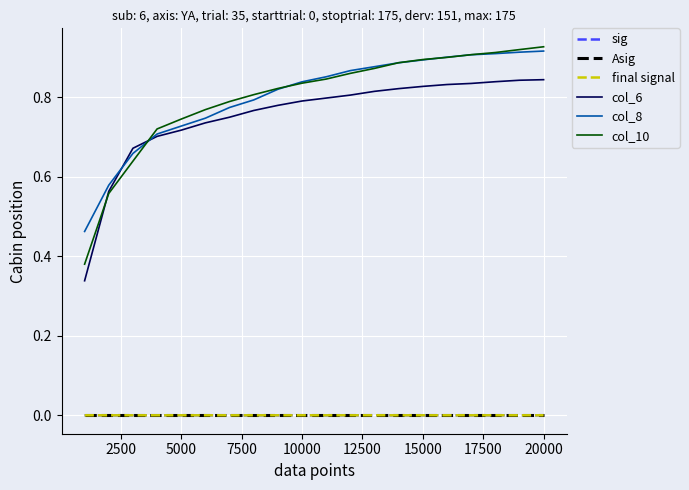

True or false: col_6 and sig intersect in this chart.

False